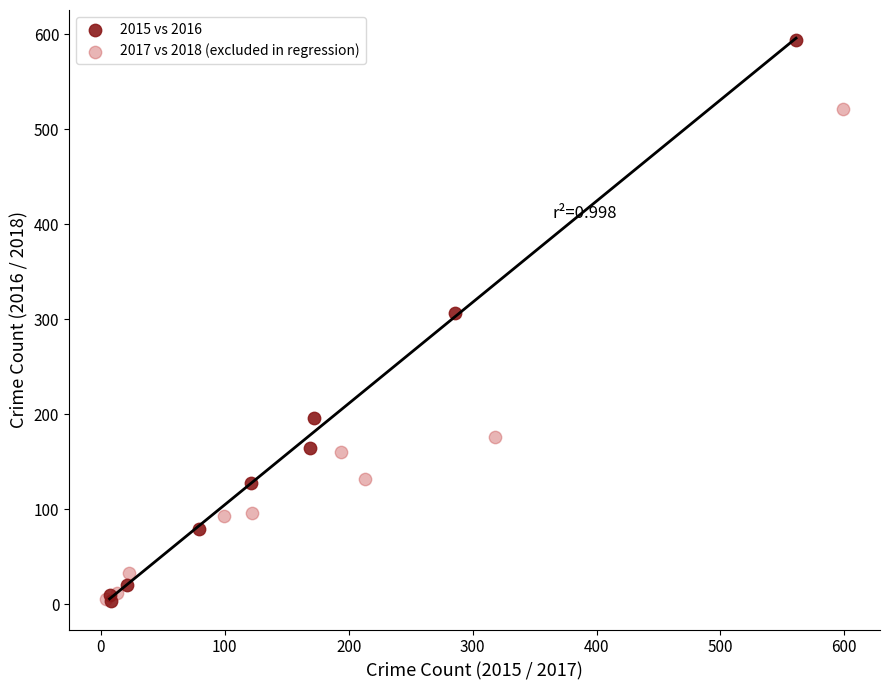

Which series contains the highest Y value?

2015 vs 2016